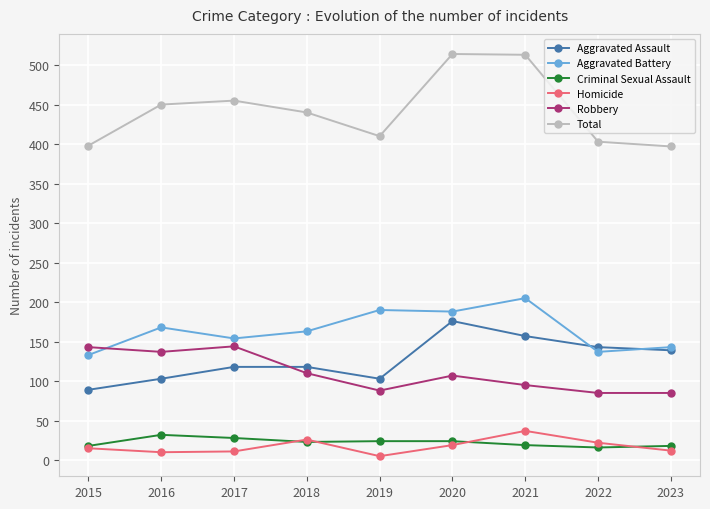

Which series has the widest spread of values?

Total